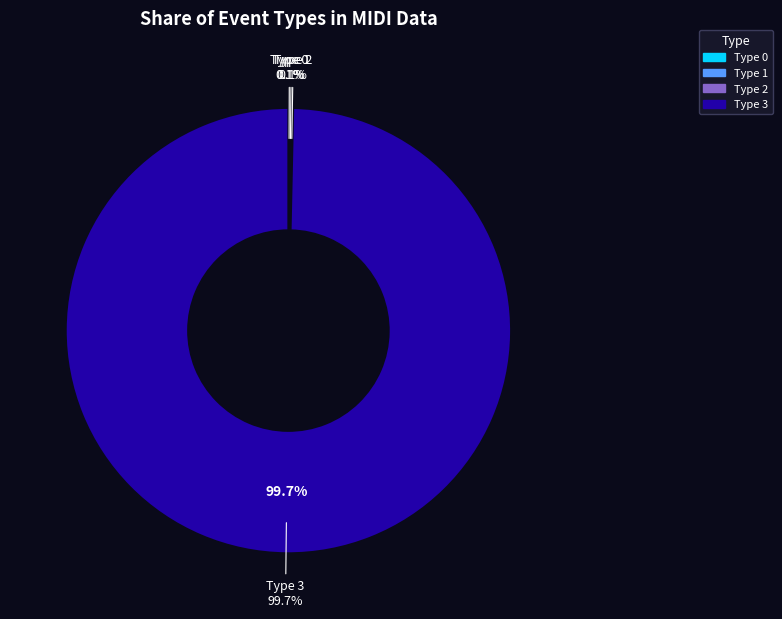

How much of the chart is everything except type_1?

99.9%